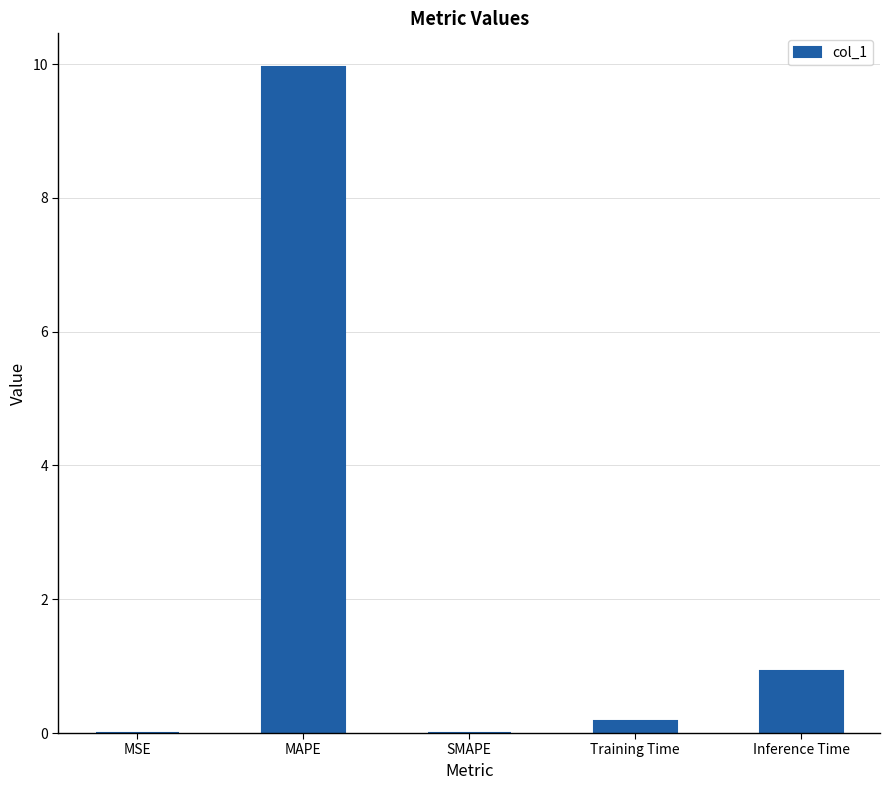

What is the change in value from MSE to MAPE?

+10.0